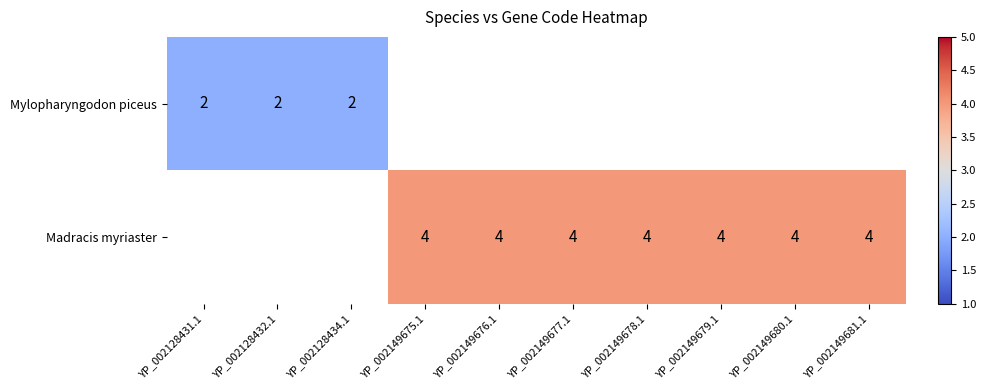

The value of Madracis myriaster at YP_002149678.1 is 4. True or false?

True